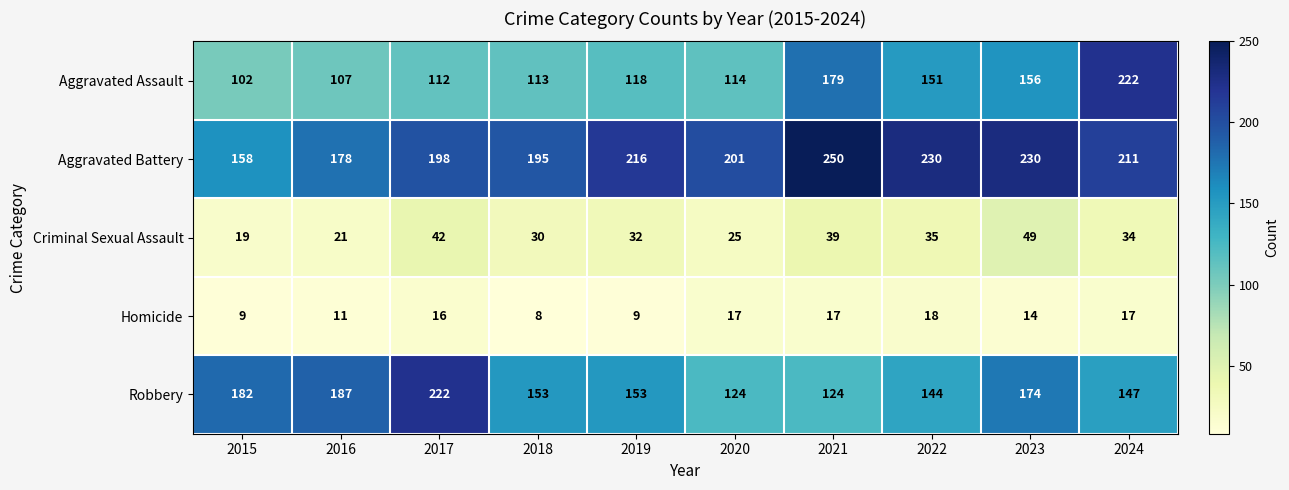

Is it true that Aggravated Assault equals 93 at 2022?

False